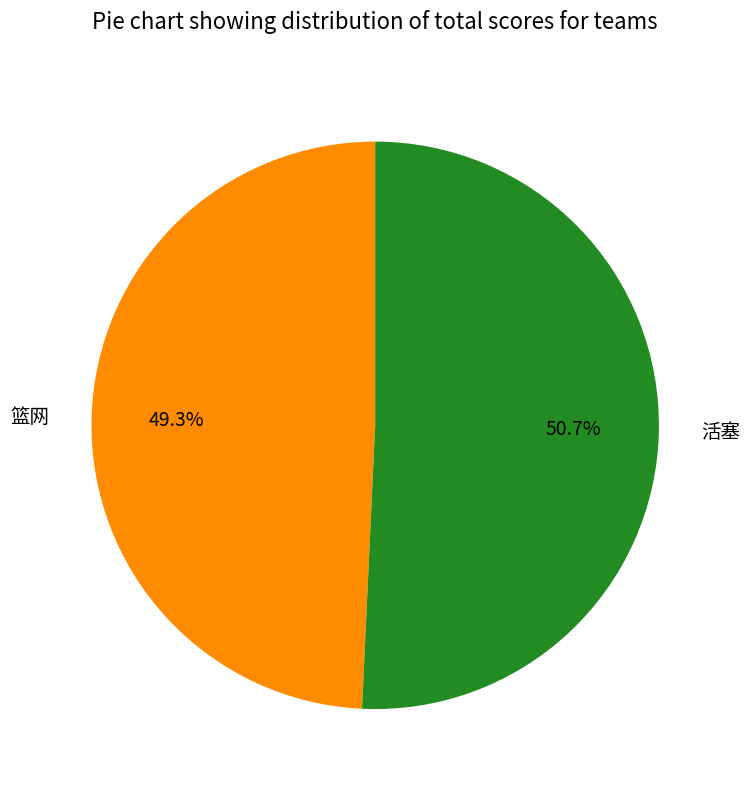

What is the smallest slice in the pie chart?

篮网